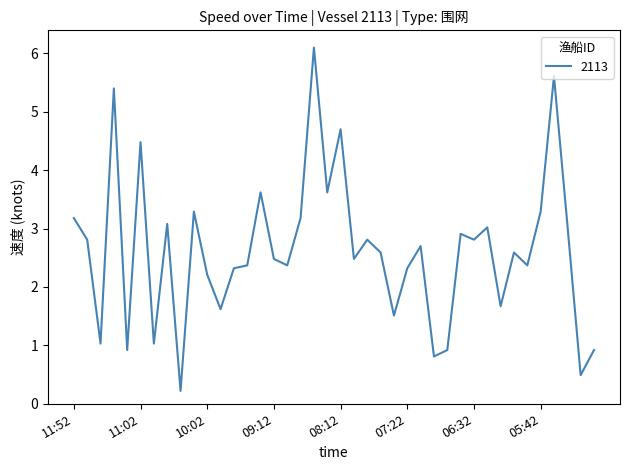

What is the greatest value displayed?

6.1